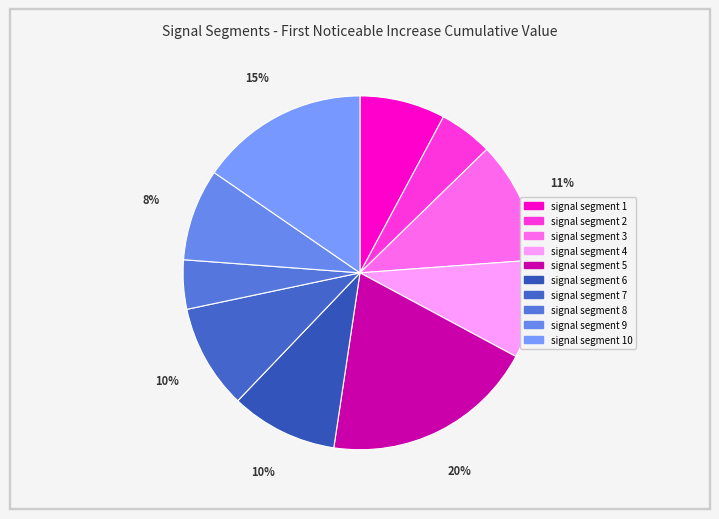

Is there any slice that represents more than half of the pie?

No